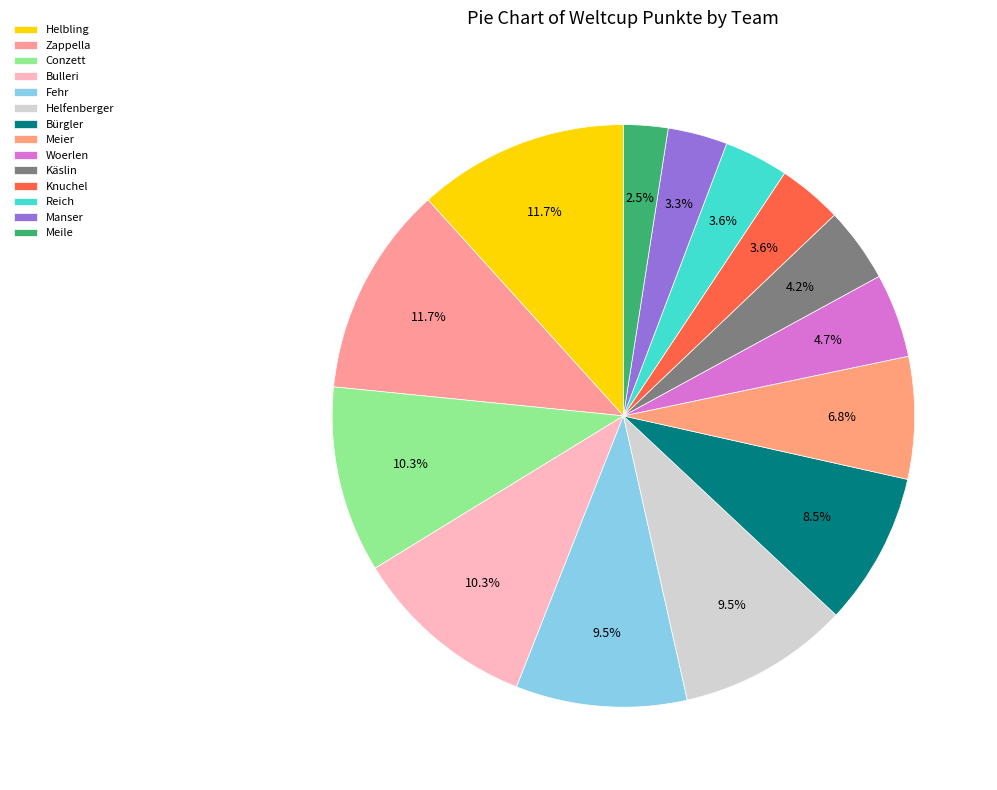

What is the change in value from Helbling to Woerlen?

-83